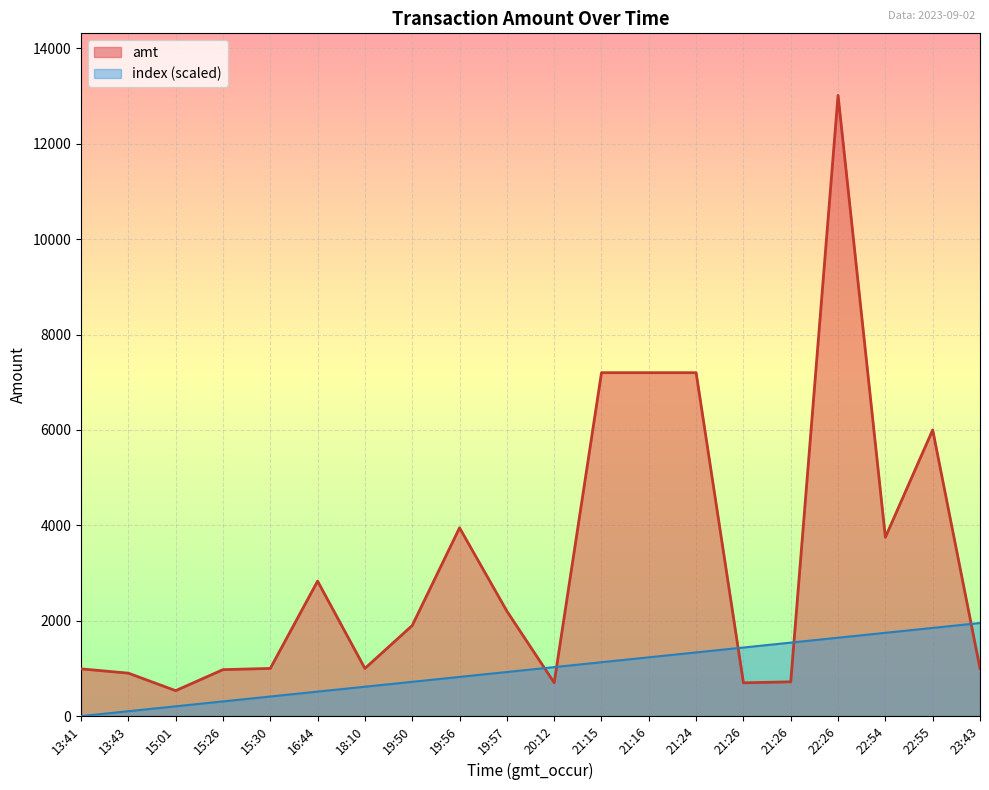

Which series has the widest spread of values?

amt